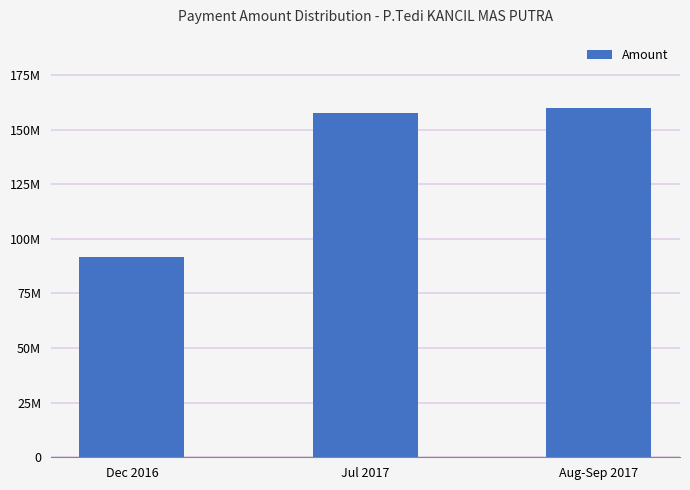

Are the bars horizontal?

No